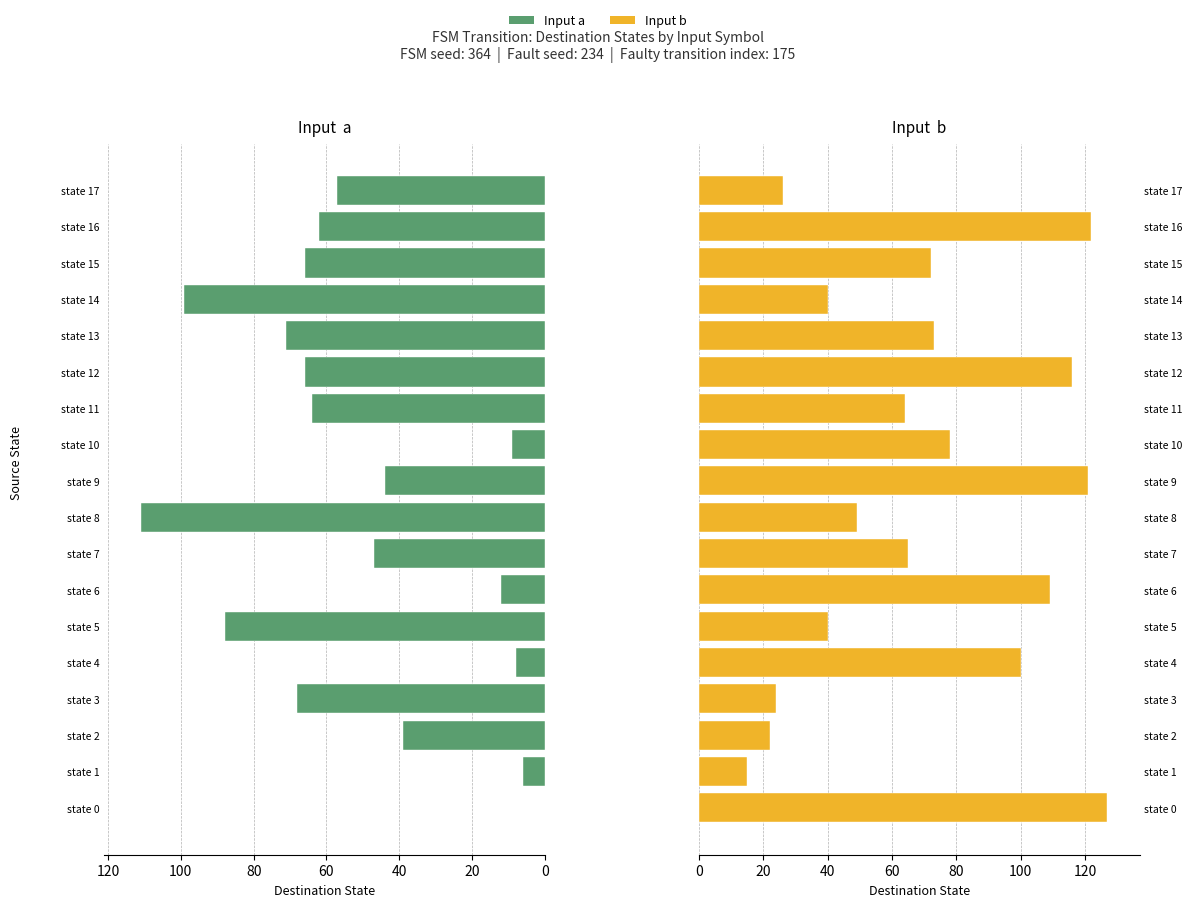

Reading left to right, what are all the values shown in this chart?

Input a: 0	6	39	68	8	88	12	47	111	44	9	64	66	71	99	66	62	57
Input b: 127	15	22	24	100	40	109	65	49	121	78	64	116	73	40	72	122	26